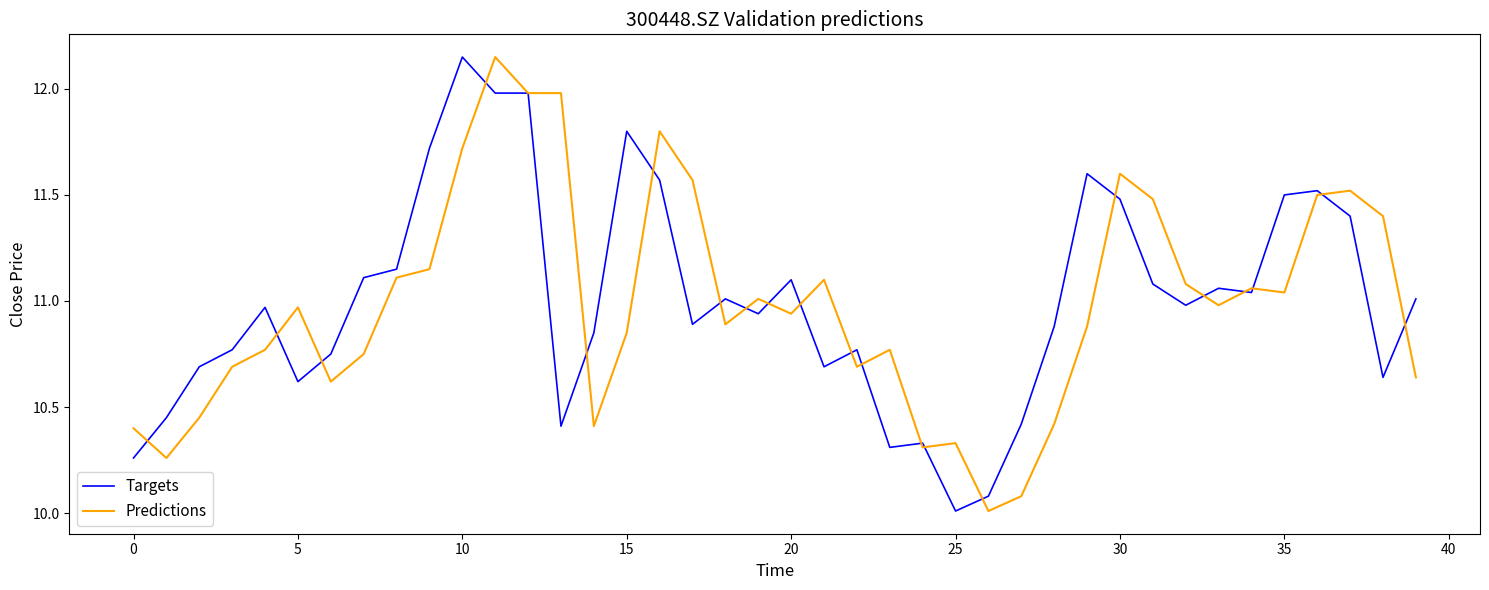

What is the lowest value of the Targets series?

10.0